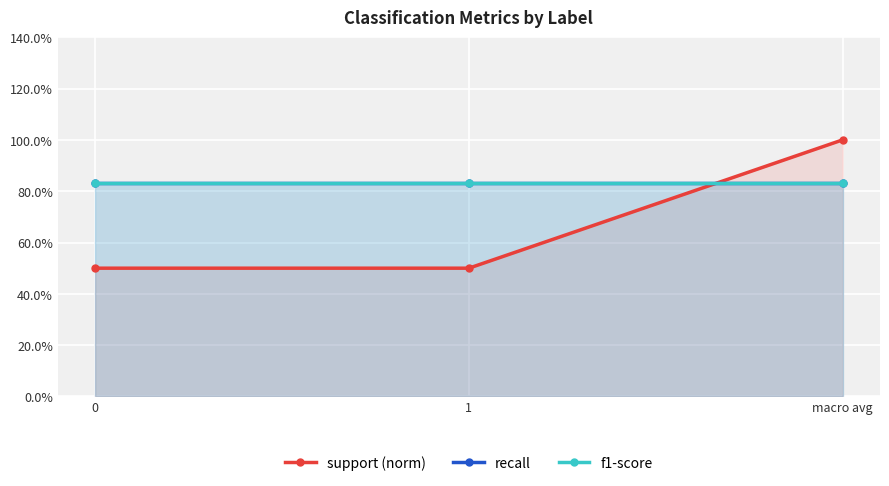

List the series in order of their peak value, lowest first.

recall, f1-score, support (norm)